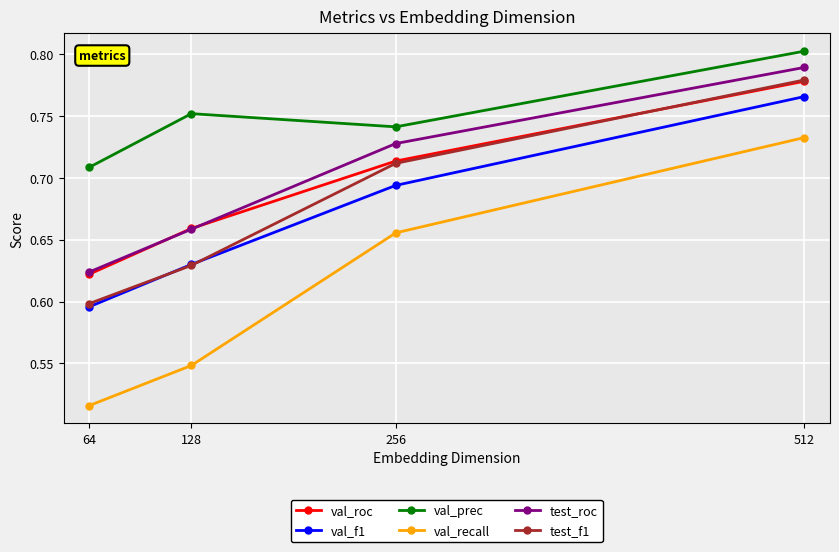

Where is test_roc nearest to the value 0?

64